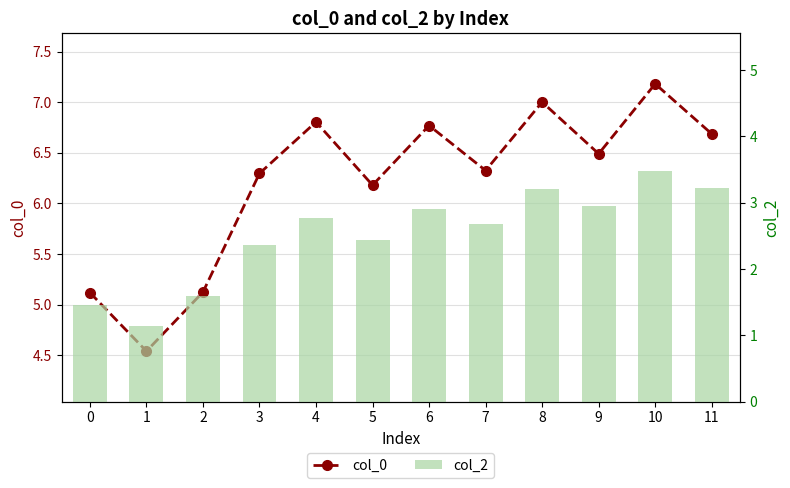

Which series has the largest total across all categories?

col_0